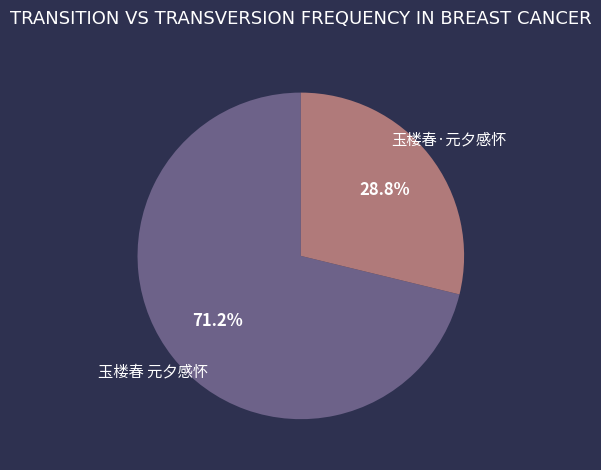

Is there any slice that represents more than half of the pie?

Yes